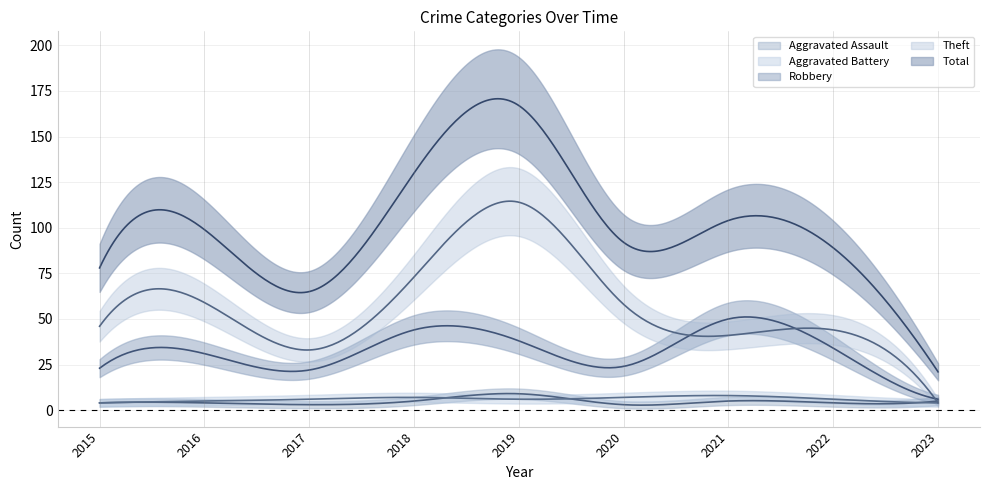

How many lines are shown in the chart?

5